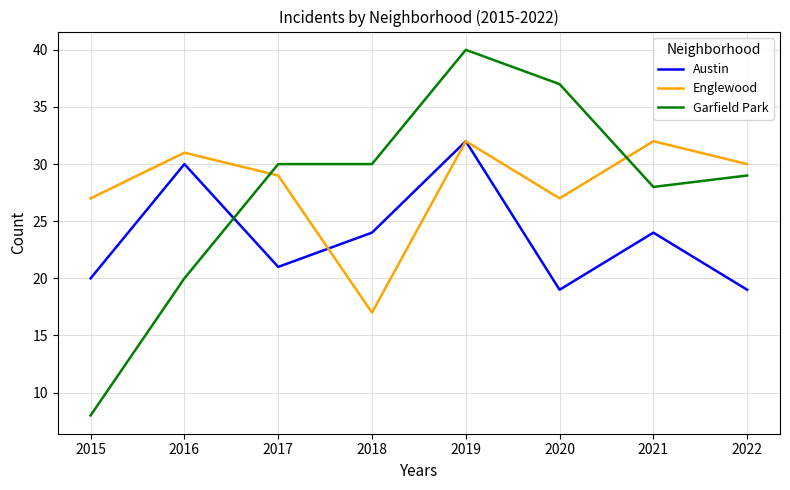

At how many categories does at least one series exceed 24?

8